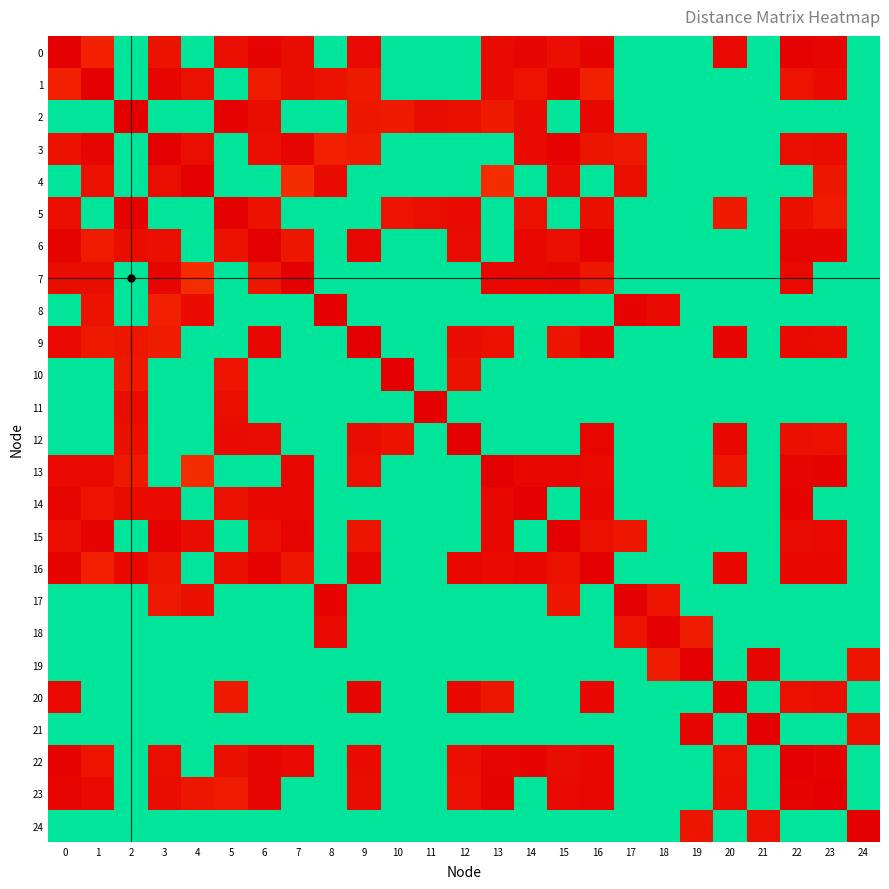

Which label corresponds to the largest value in the chart?

2